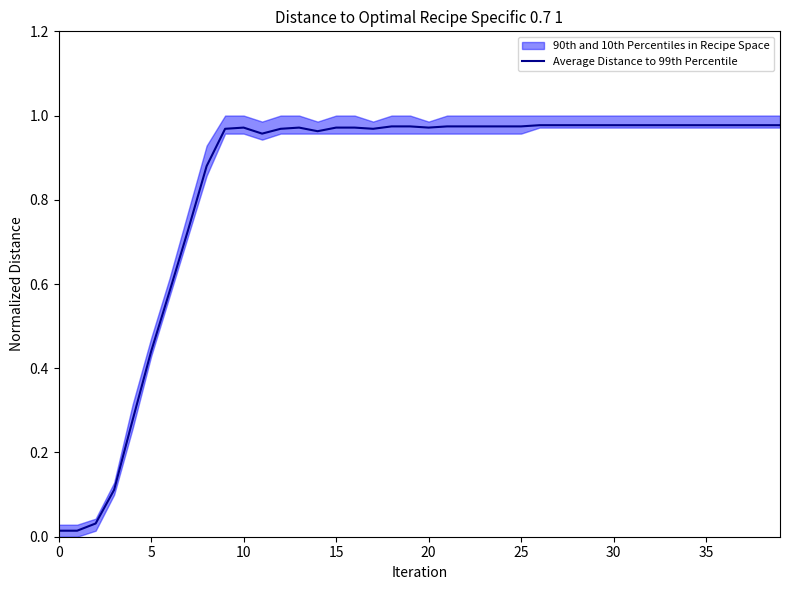

Read the value at 16.

1.0